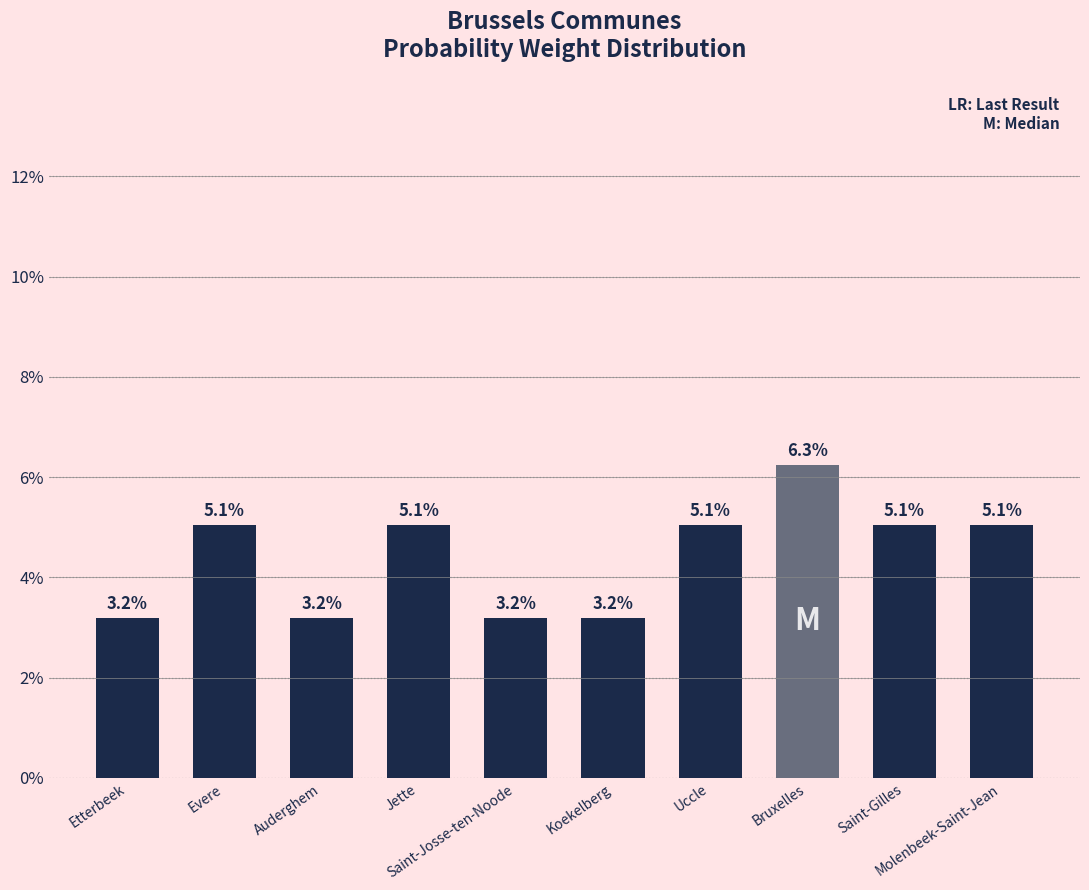

Count the values in the range 0 to 1.

10